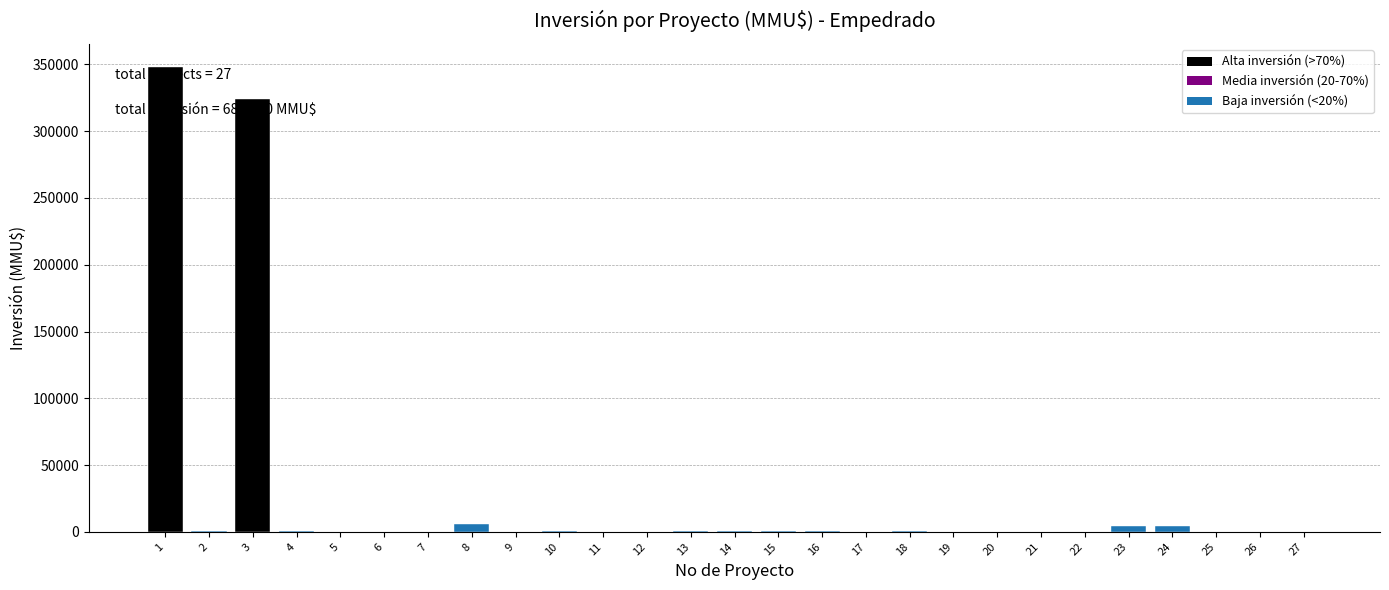

What is the greatest value displayed?

348000